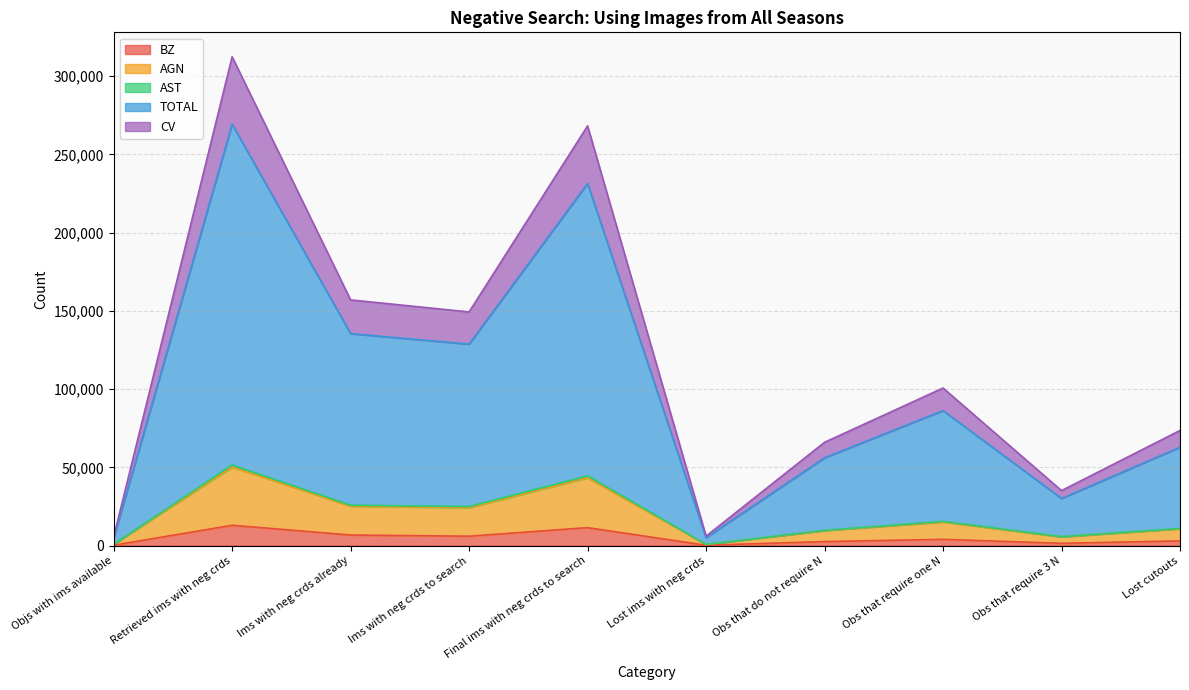

The value of BZ at Lost ims with neg crds is 295. True or false?

False